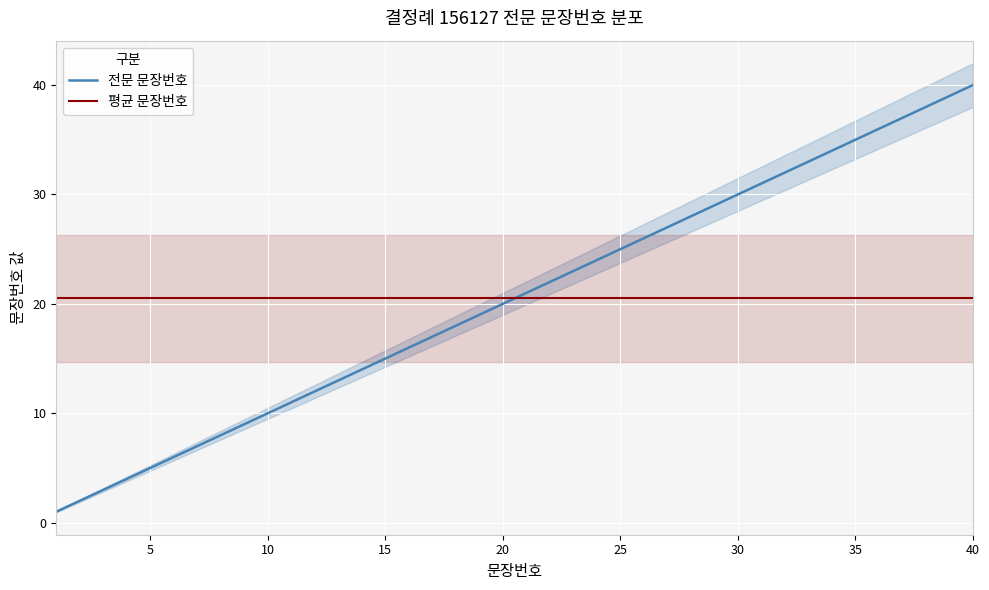

At which label does 전문 문장번호 reach its peak?

40